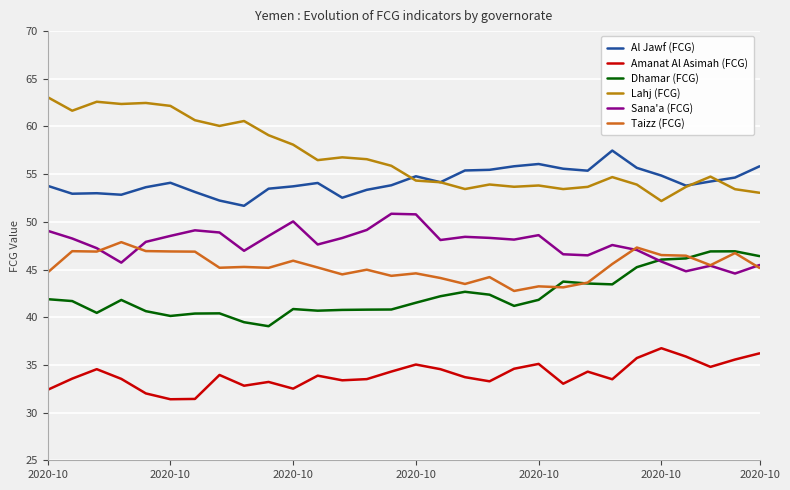

True or false: Amanat Al Asimah (FCG) and Sana'a (FCG) cross at least once.

False